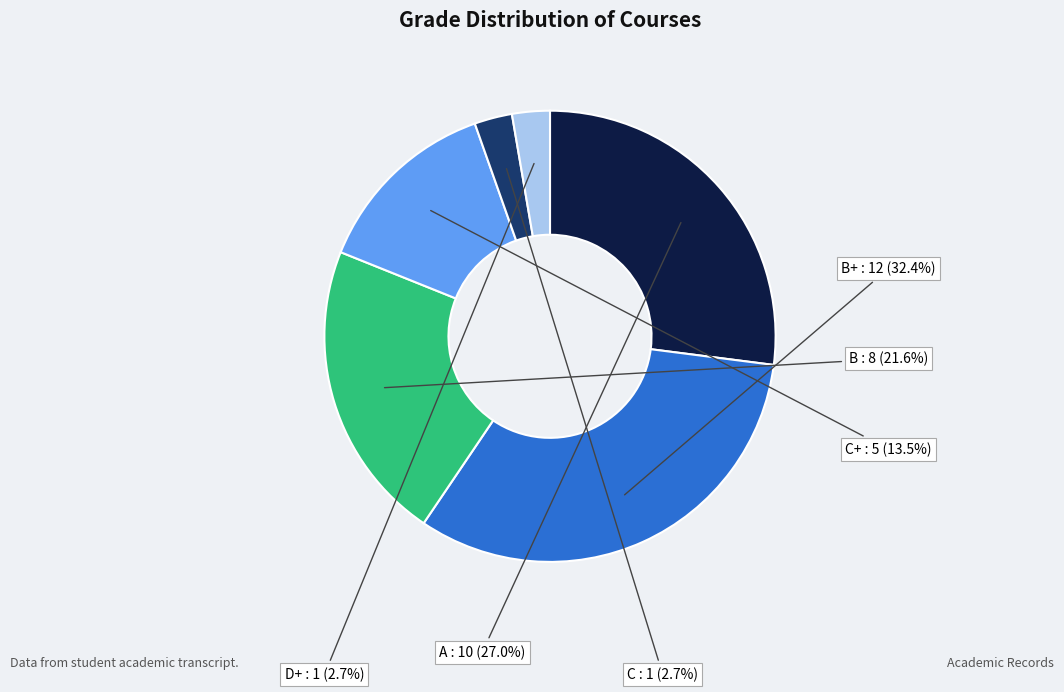

Does any single category account for the majority?

No